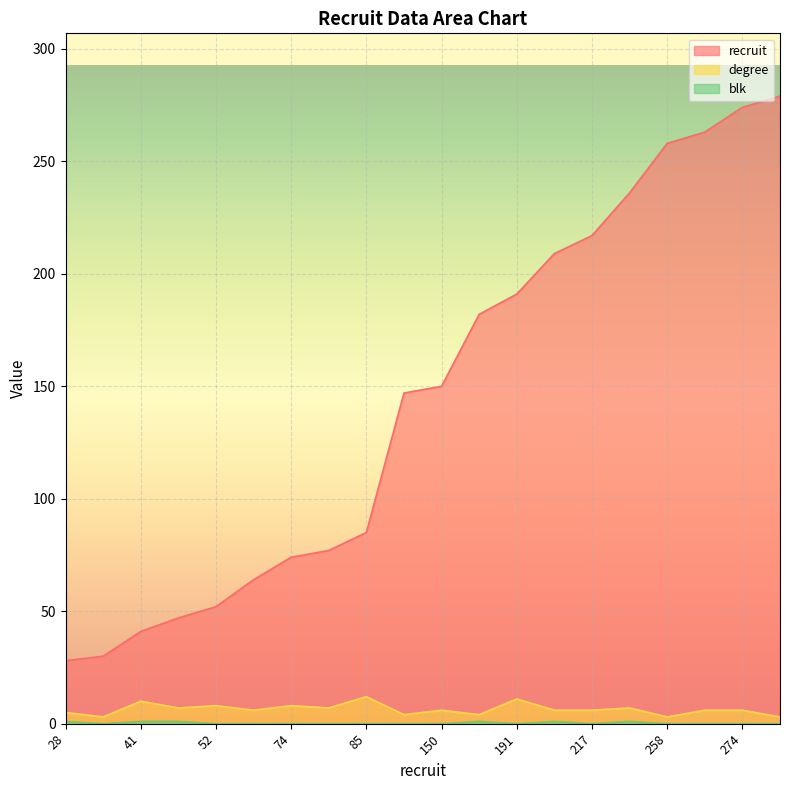

Reading left to right, transcribe all the data shown in this chart.

recruit: 28=28	30=30	41=41	47=47	52=52	64=64	74=74	77=77	85=85	147=147	150=150	182=182	191=191	209=209	217=217	236=236	258=258	263=263	274=274	279=279
degree: 28=5	30=3	41=10	47=7	52=8	64=6	74=8	77=7	85=12	147=4	150=6	182=4	191=11	209=6	217=6	236=7	258=3	263=6	274=6	279=3
blk: 28=1	30=0	41=1	47=1	52=0	64=0	74=0	77=0	85=0	147=0	150=0	182=1	191=0	209=1	217=0	236=1	258=0	263=0	274=0	279=0